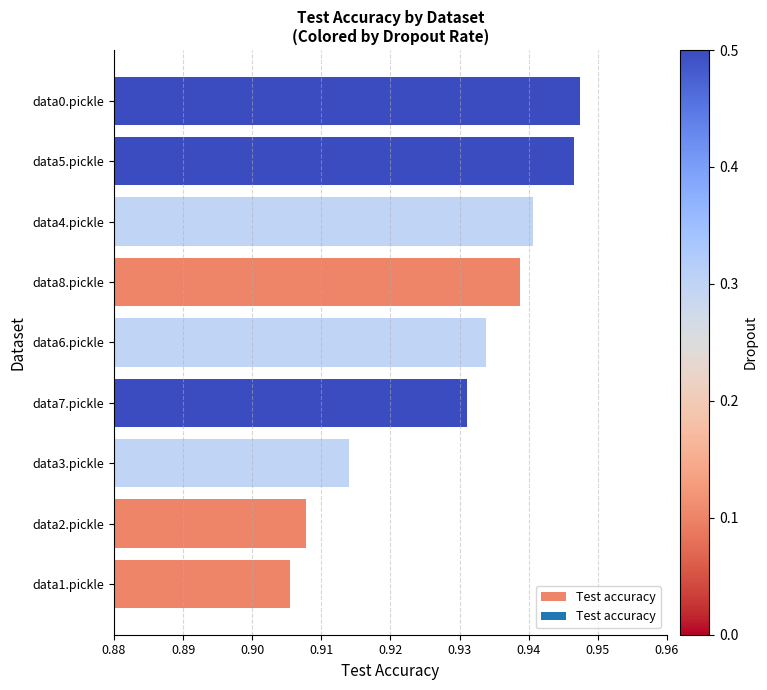

Rank the categories by value from highest to lowest.

data0.pickle, data5.pickle, data4.pickle, data8.pickle, data6.pickle, data7.pickle, data3.pickle, data2.pickle, data1.pickle